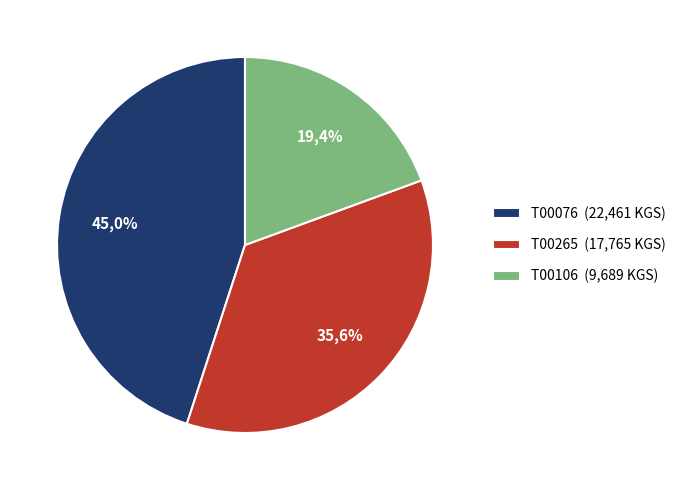

Rank the categories by value from highest to lowest.

T00076, T00265, T00106